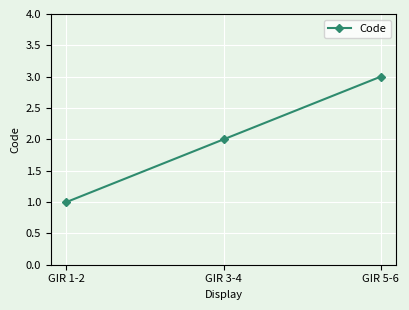

Which has a higher value, GIR 5-6 or GIR 3-4?

GIR 5-6